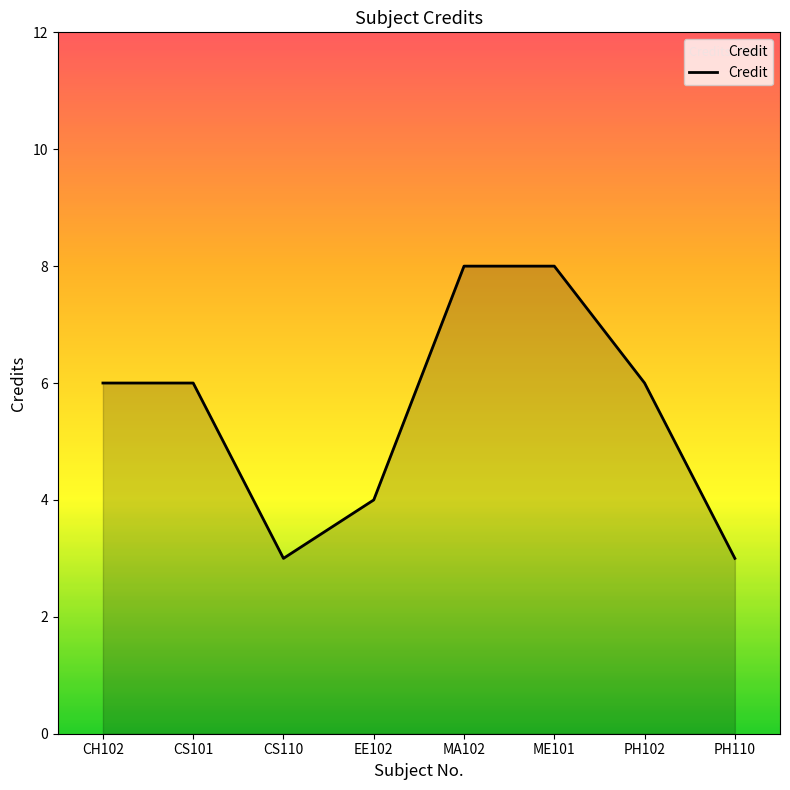

Is it true that the value at CS110 is 4?

False